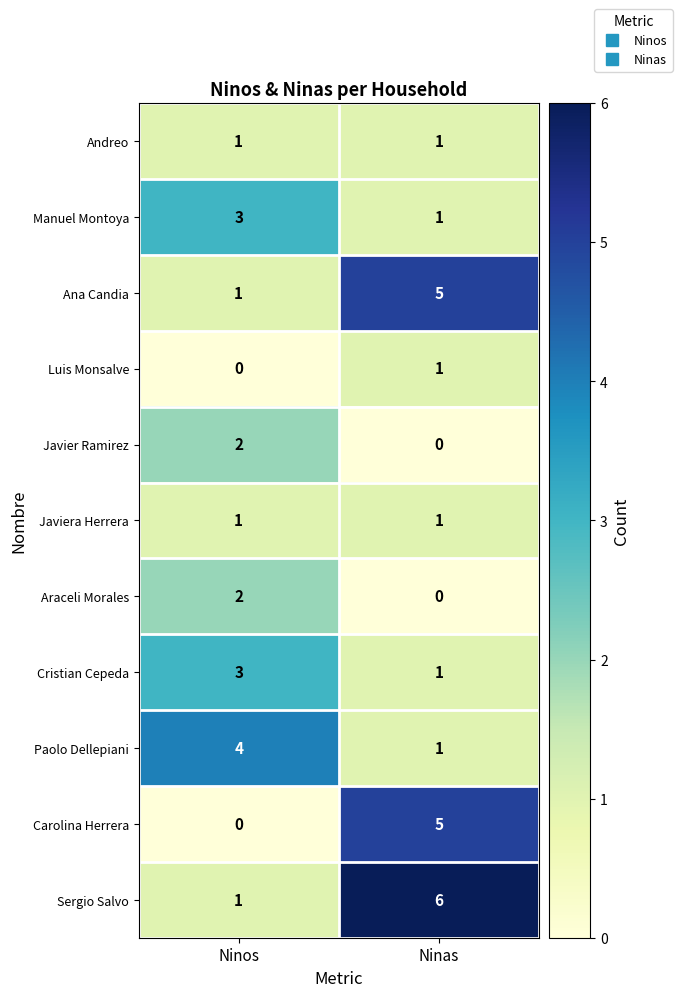

Reading left to right, transcribe all the data shown in this chart.

Andreo: Ninos=1	Ninas=1
Manuel Montoya: Ninos=3	Ninas=1
Ana Candia: Ninos=1	Ninas=5
Luis Monsalve: Ninos=0	Ninas=1
Javier Ramirez: Ninos=2	Ninas=0
Javiera Herrera: Ninos=1	Ninas=1
Araceli Morales: Ninos=2	Ninas=0
Cristian Cepeda: Ninos=3	Ninas=1
Paolo Dellepiani: Ninos=4	Ninas=1
Carolina Herrera: Ninos=0	Ninas=5
Sergio Salvo: Ninos=1	Ninas=6